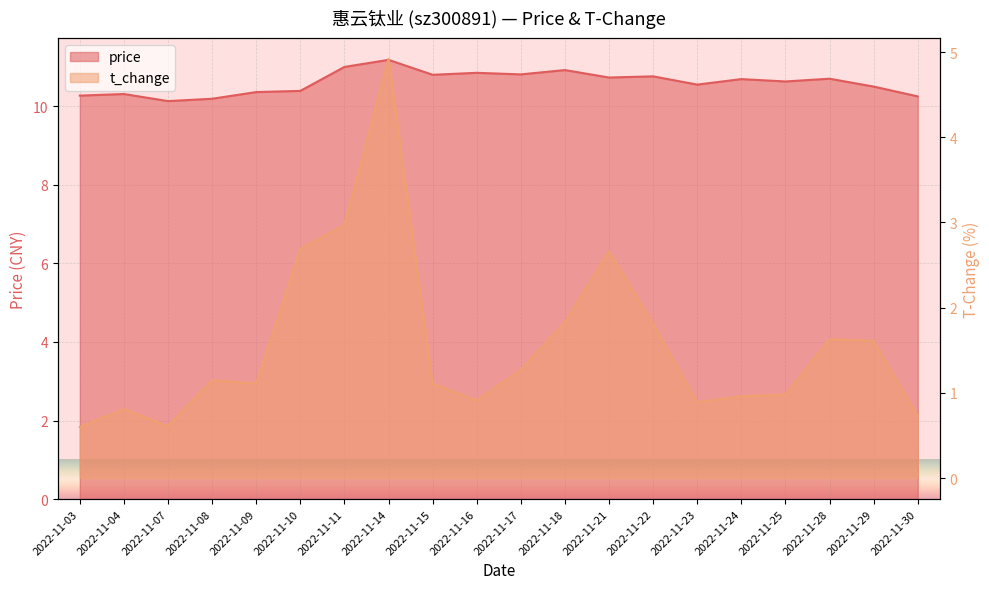

How many interior local peaks does the t_change series have?

5